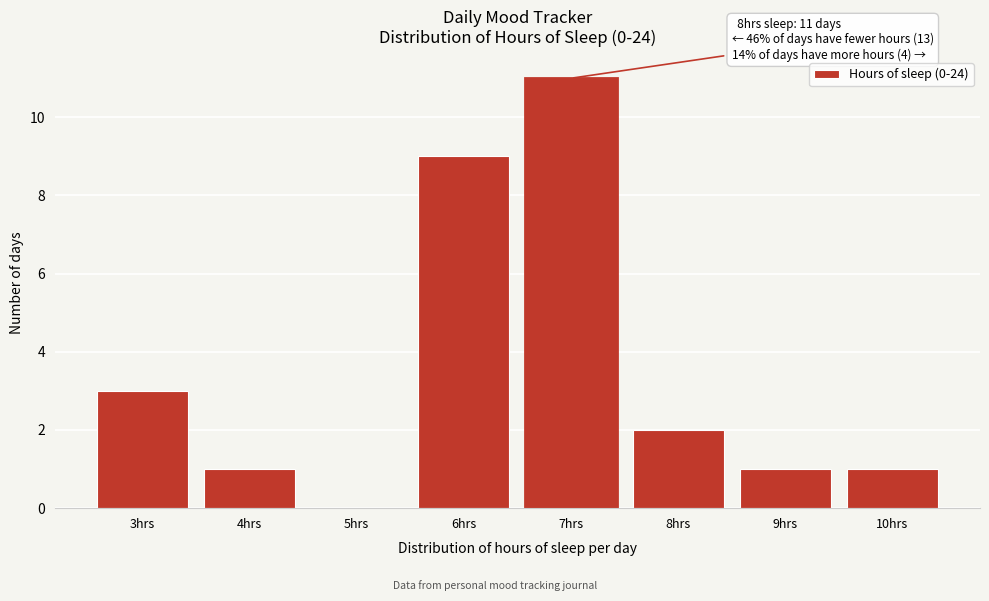

Reading left to right, what are all the values shown in this chart?

3hrs=3	4hrs=1	5hrs=0	6hrs=9	7hrs=11	8hrs=2	9hrs=1	10hrs=1